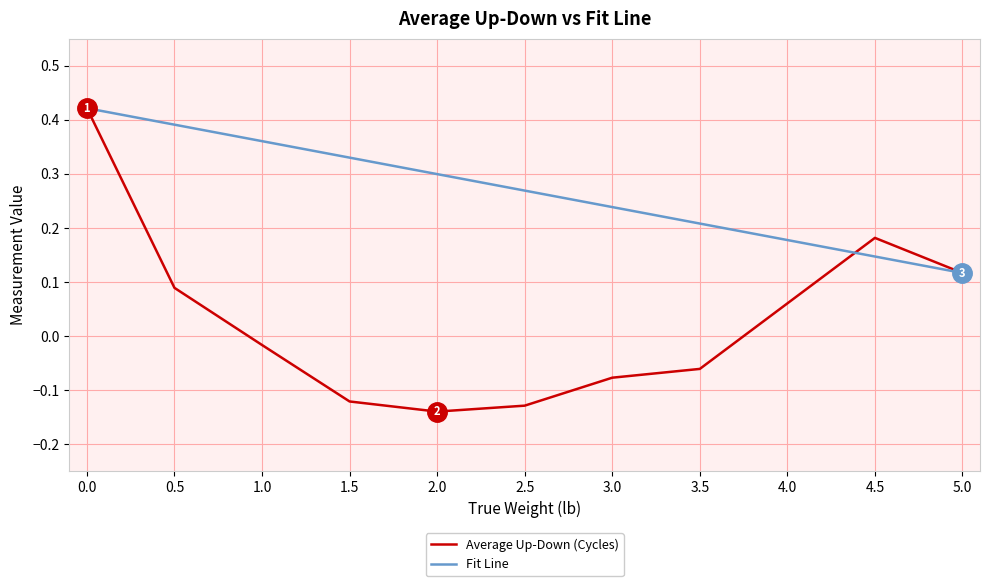

The value of Fit Line at 1.5 is 0.3. True or false?

True